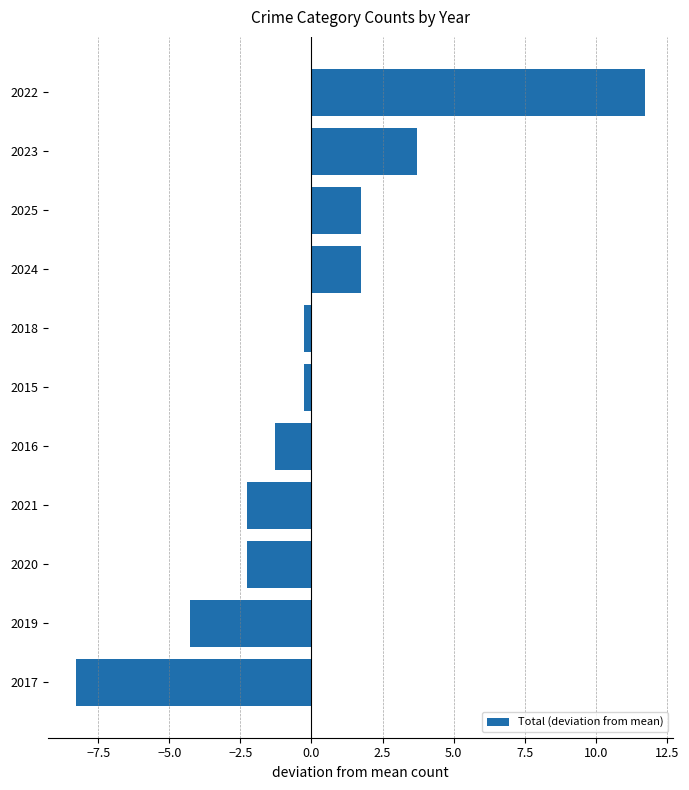

The value at 2016 is -2.1. True or false?

False